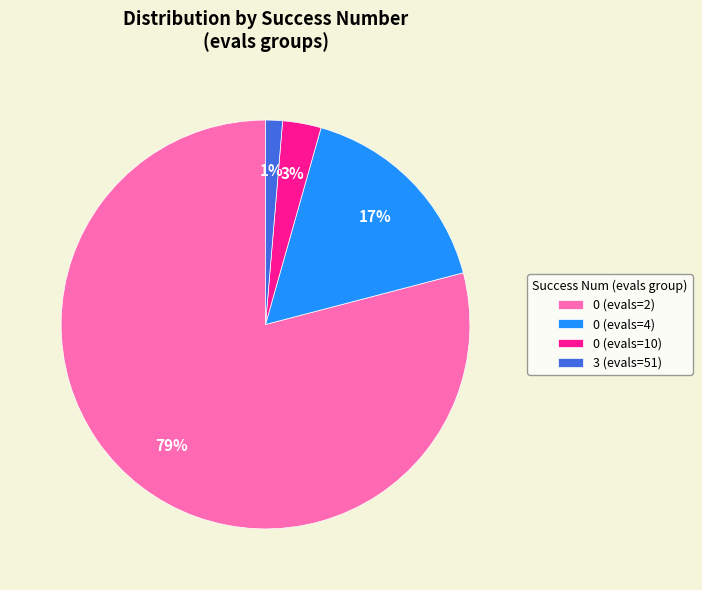

Count the number of slices in the pie.

4